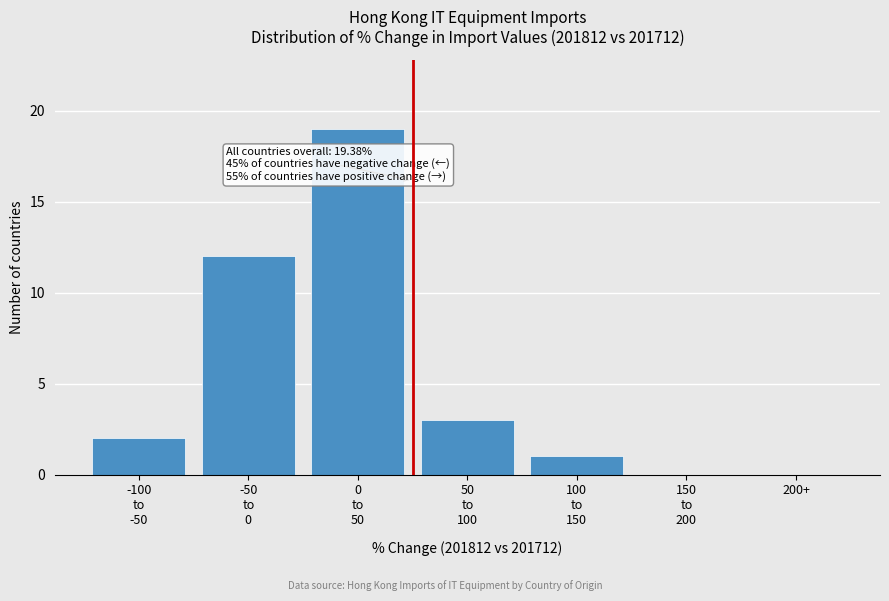

The chart shows a value of 13 at 200+. True or false?

False